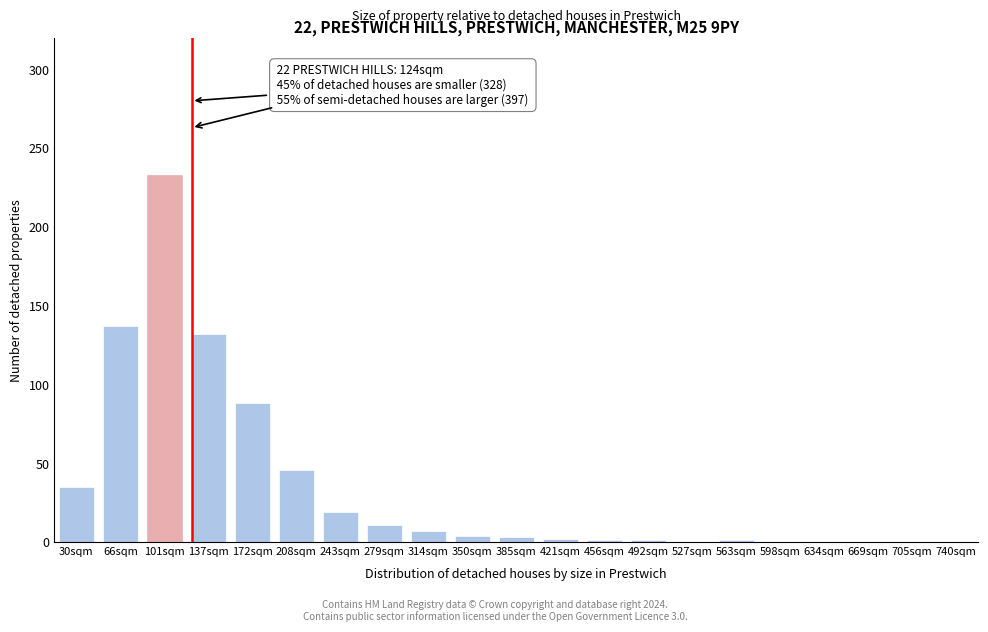

What is the sum of all values?

720